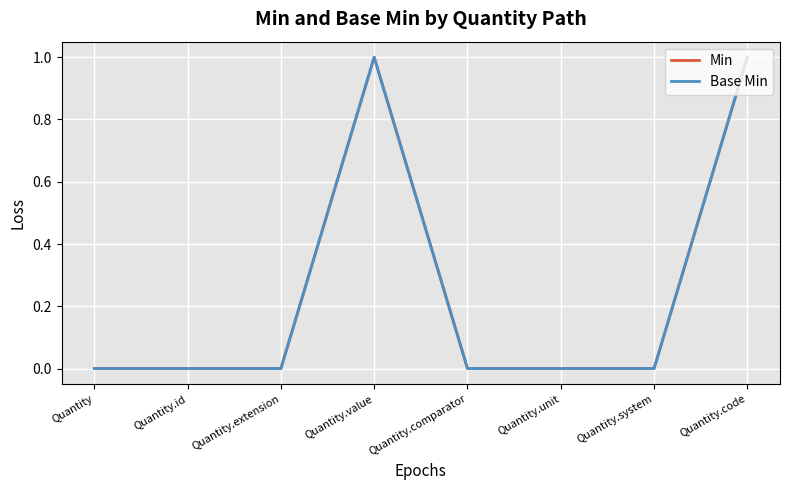

At which label does Base Min reach its minimum?

Quantity